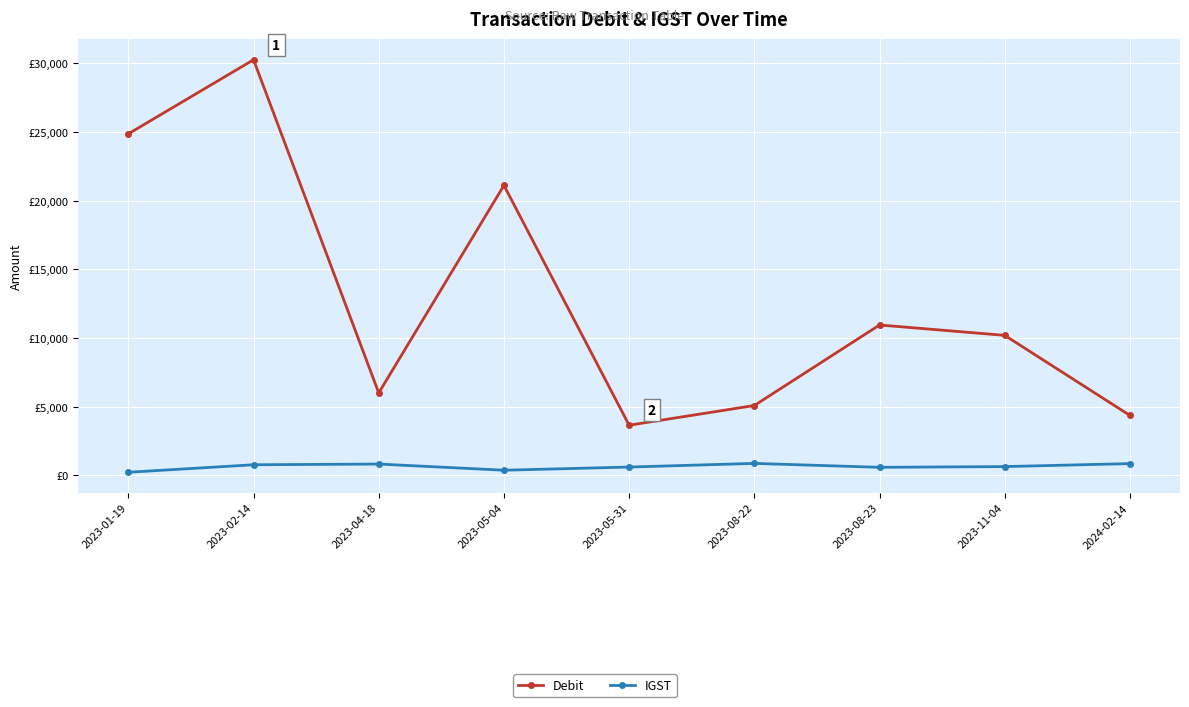

What is the maximum value for IGST?

879.5